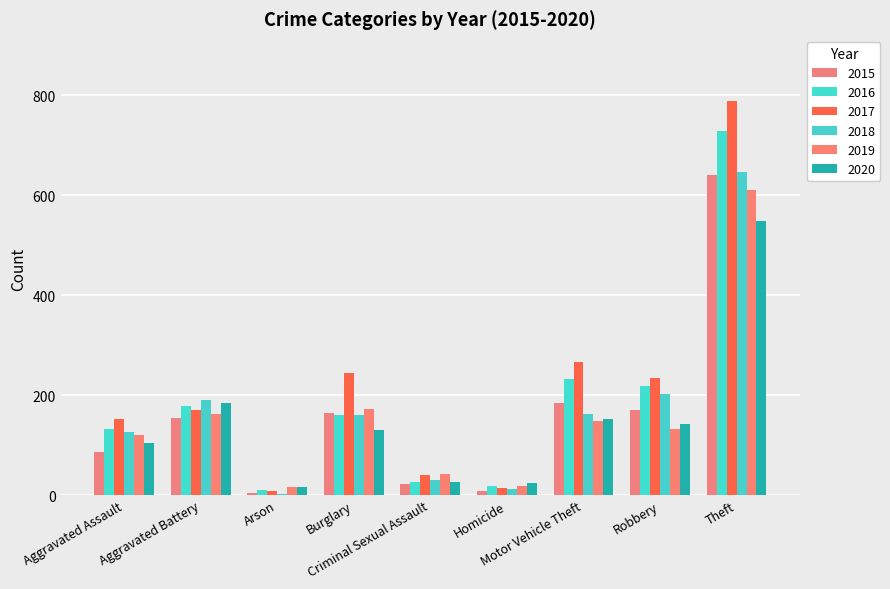

Which category has the highest value in the 2018 series?

Theft